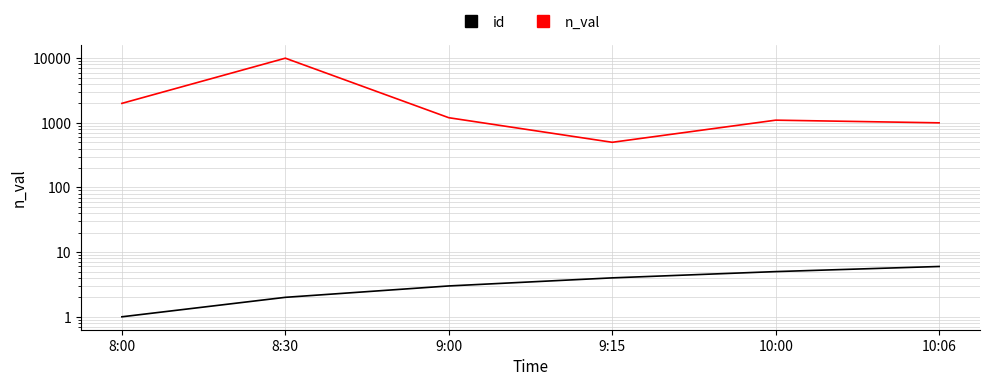

At which category is the sum across all series the highest?

8:30